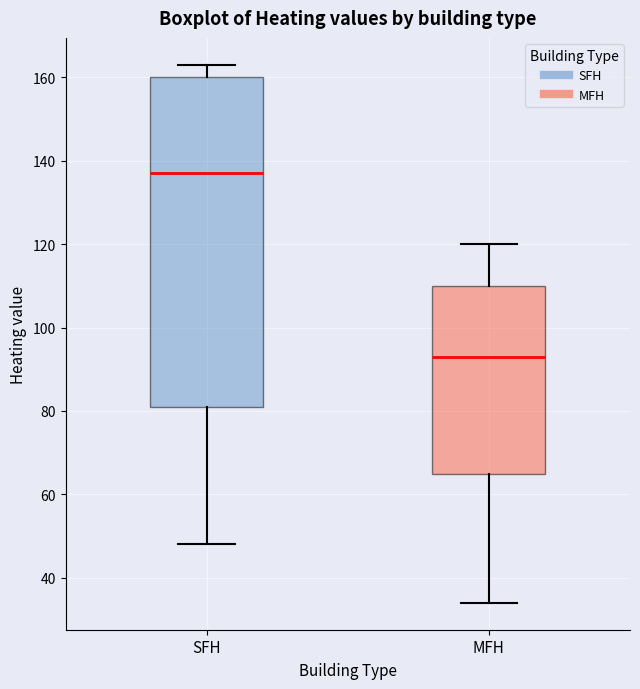

Reading left to right, transcribe this box plot: for each box, give where its median line is, the range the box spans, and where its two whiskers end, as read against the y-axis. The values are not printed on the chart, so give them approximately, as read against the axis.

SFH: median 138, box 82 to 160, whiskers 48 to 164
MFH: median 94, box 66 to 110, whiskers 34 to 120